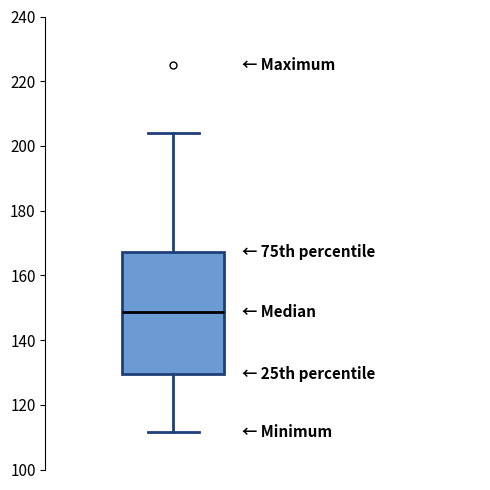

Read this box plot against the y-axis: the position of the median line, the range covered by the box, and the ends of both whiskers. The values are not printed on the chart, so give them approximately, as read against the axis.

median 148, box 130 to 168, whiskers 112 to 204